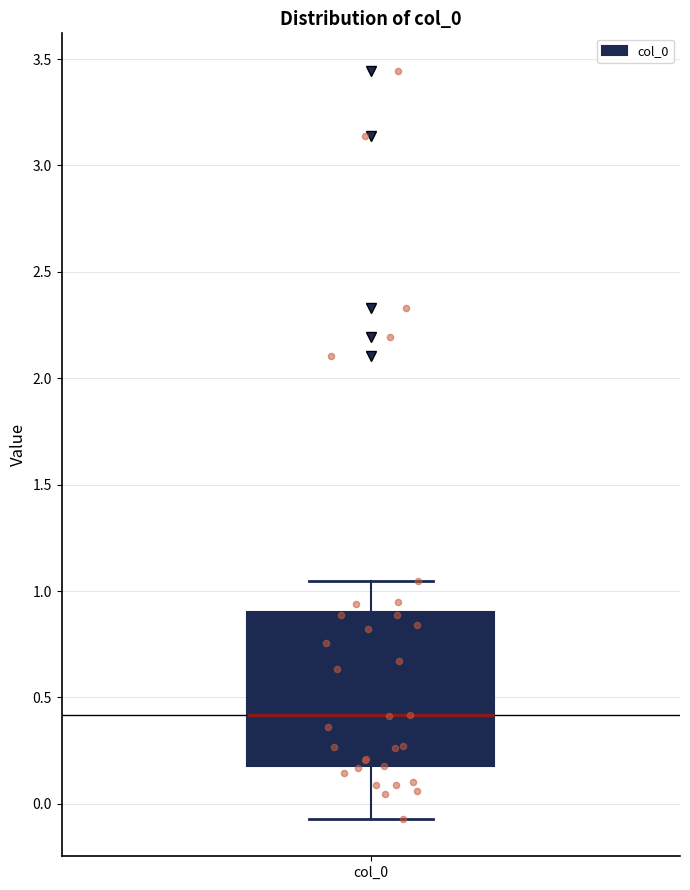

Transcribe this box plot: give where the median line is, the range the box spans, and where the two whiskers end, as read against the y-axis. The values are not printed on the chart, so give them approximately, as read against the axis.

median 0.40, box 0.20 to 0.90, whiskers -0.05 to 1.05